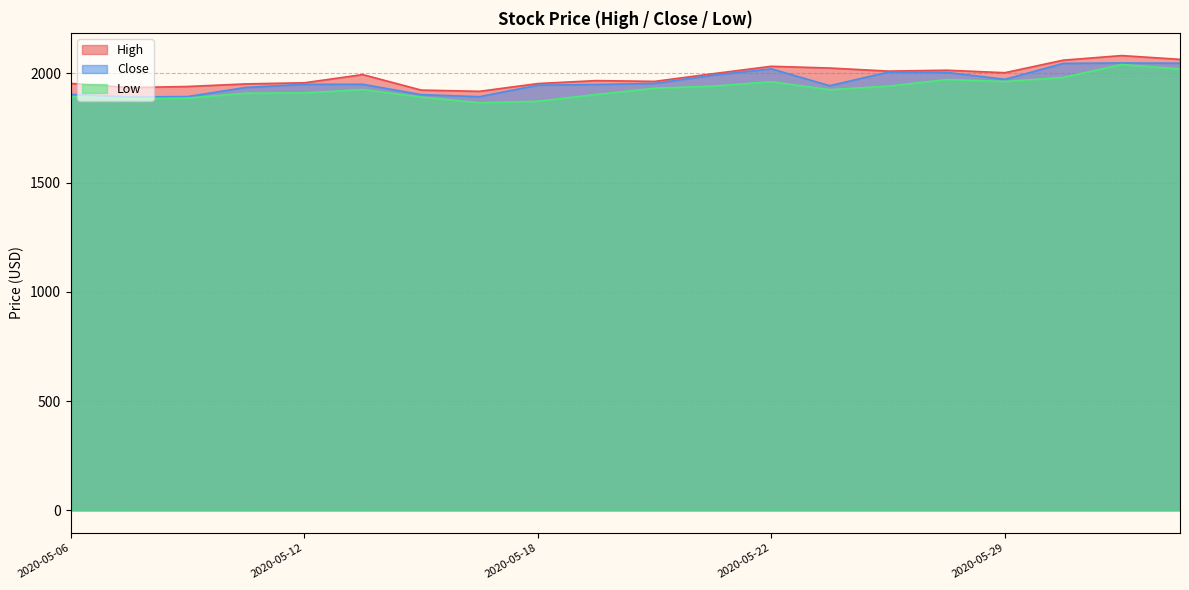

Does the chart display data point markers on the line(s)?

No